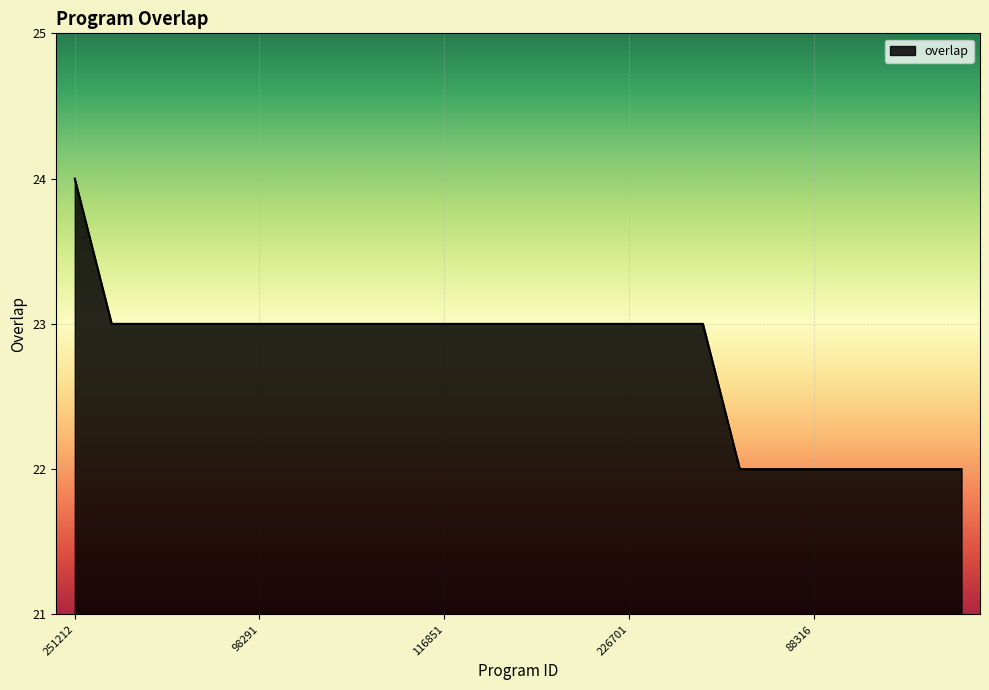

What is the maximum value shown in the chart?

24